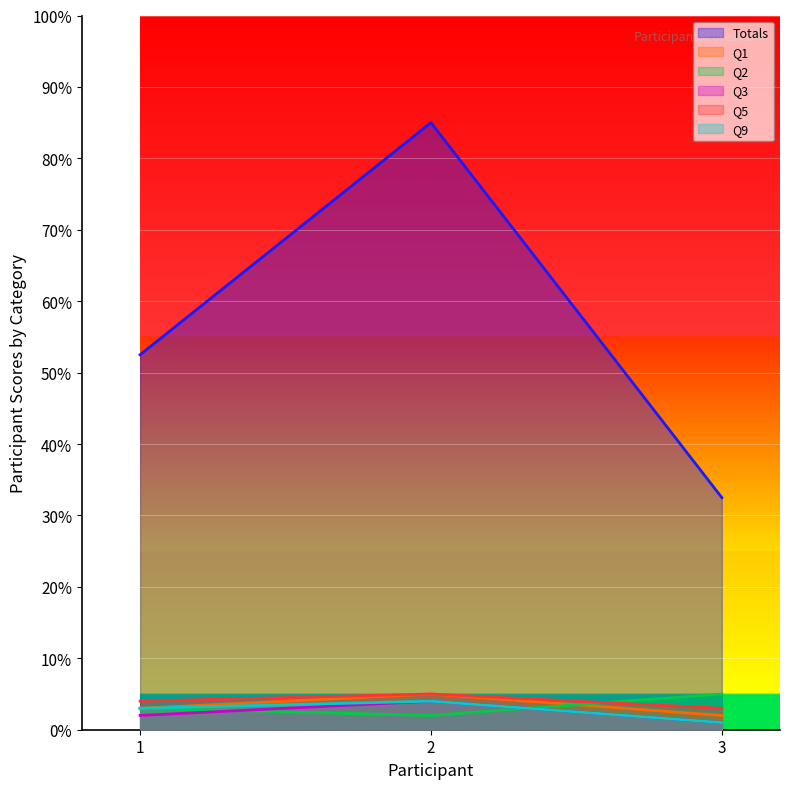

Does the chart display data point markers on the line(s)?

No